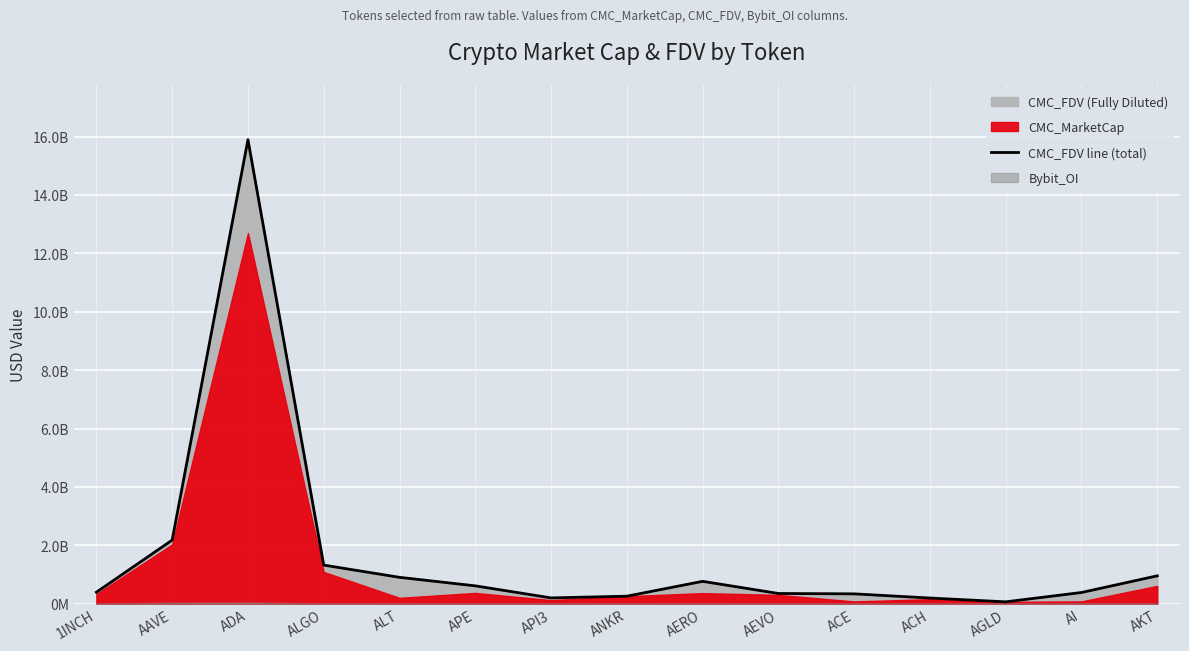

What is the maximum value shown in the chart?

15891535612